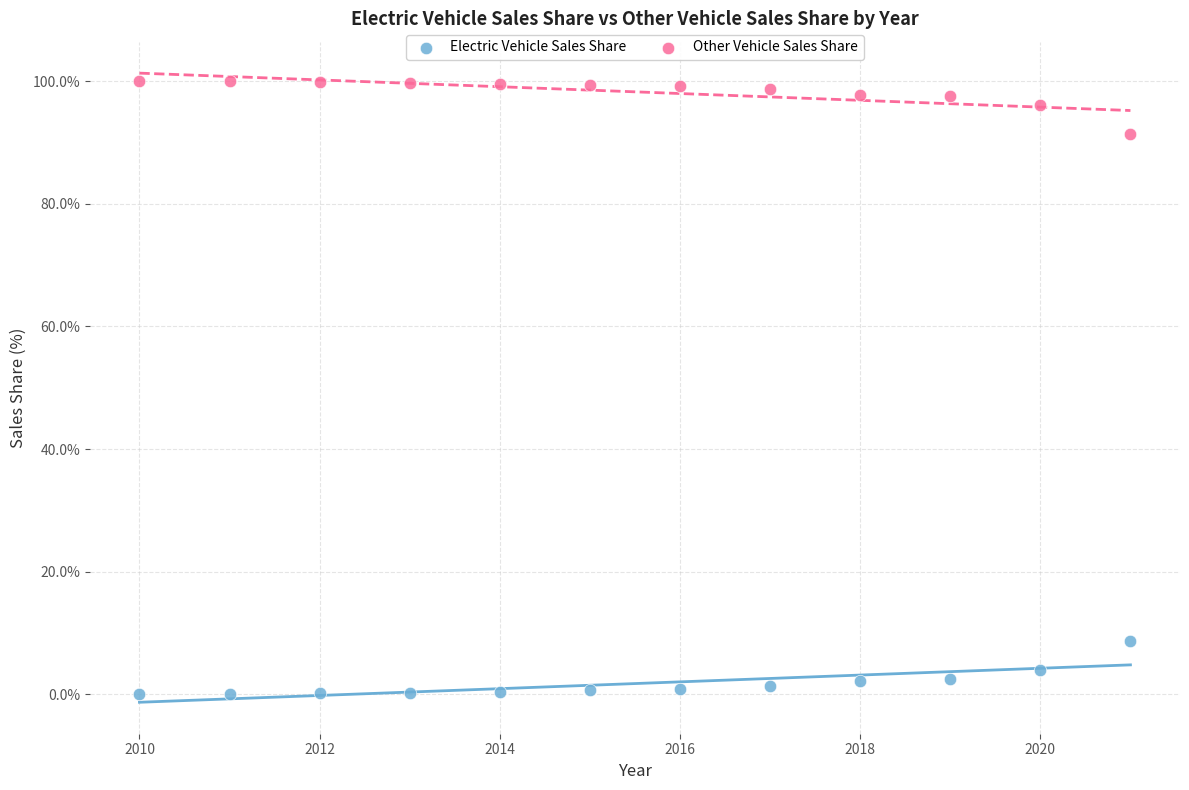

Across all data points, what is the range of Y values (max minus min)?

100.0